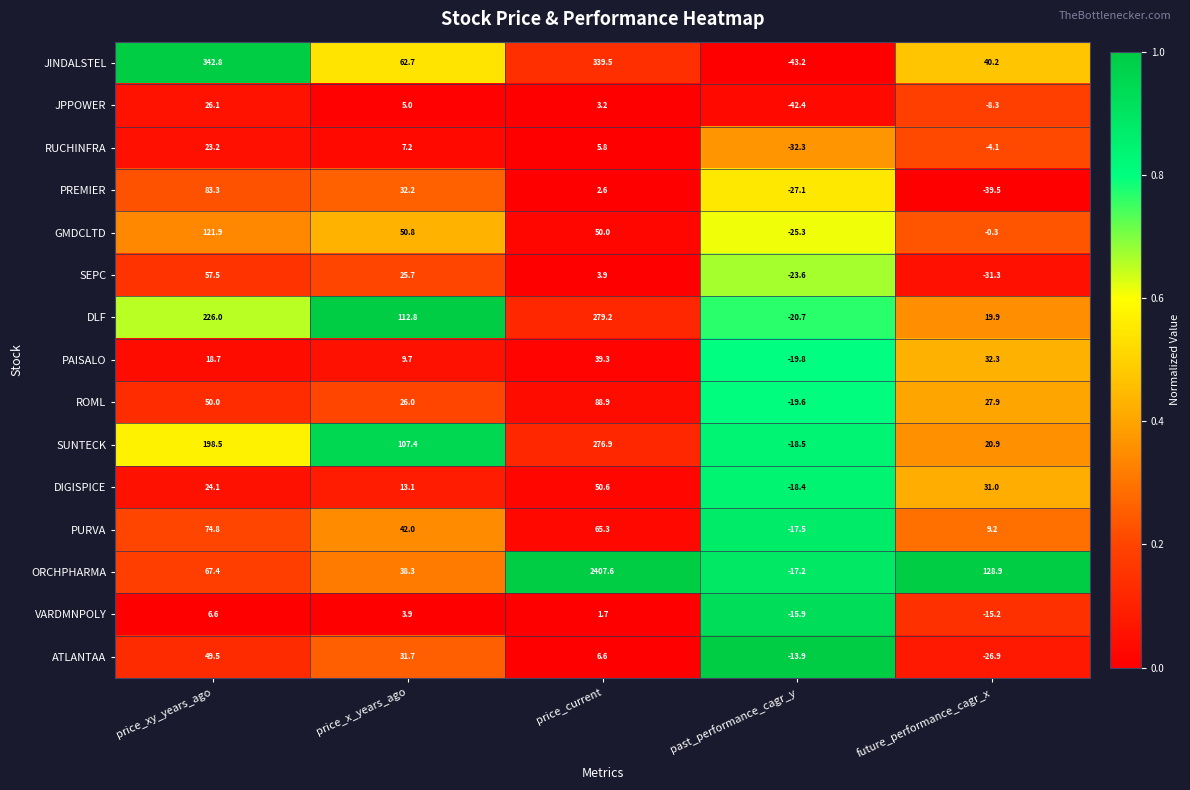

What is the minimum value shown in the chart?

-43.2